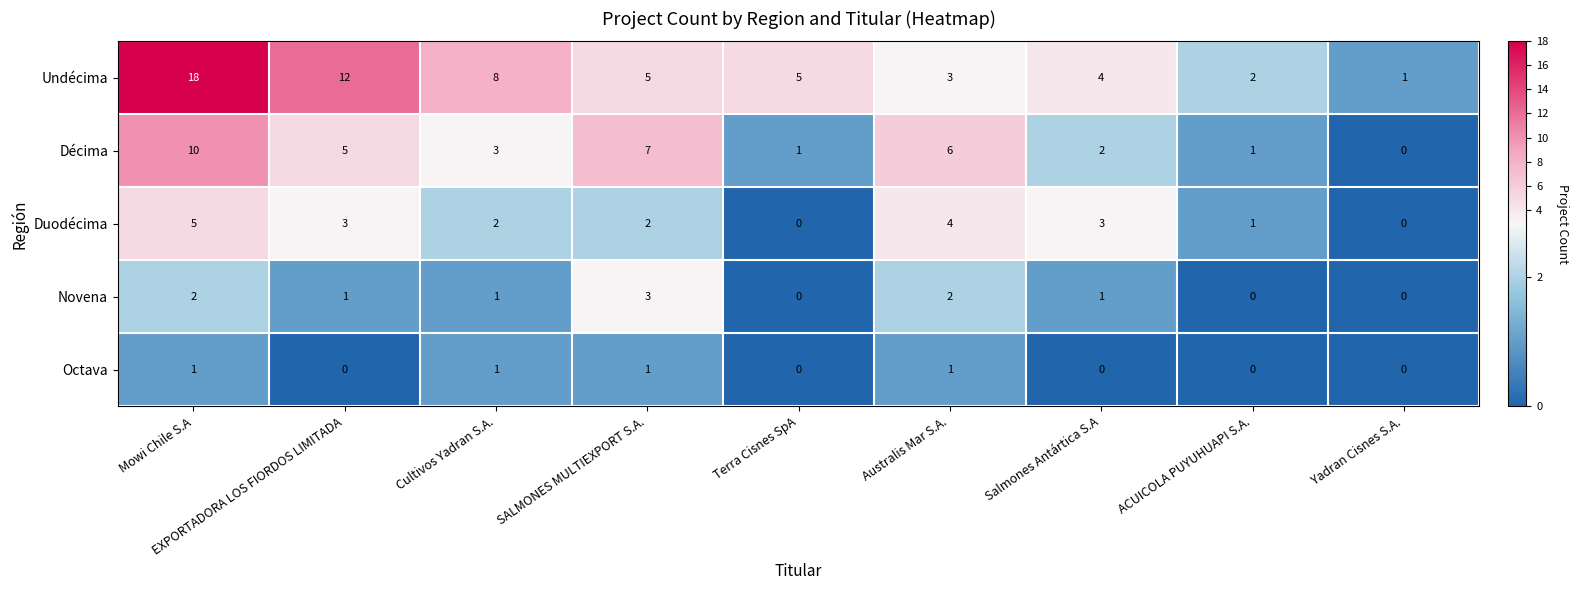

What is the sum of all Novena values?

10